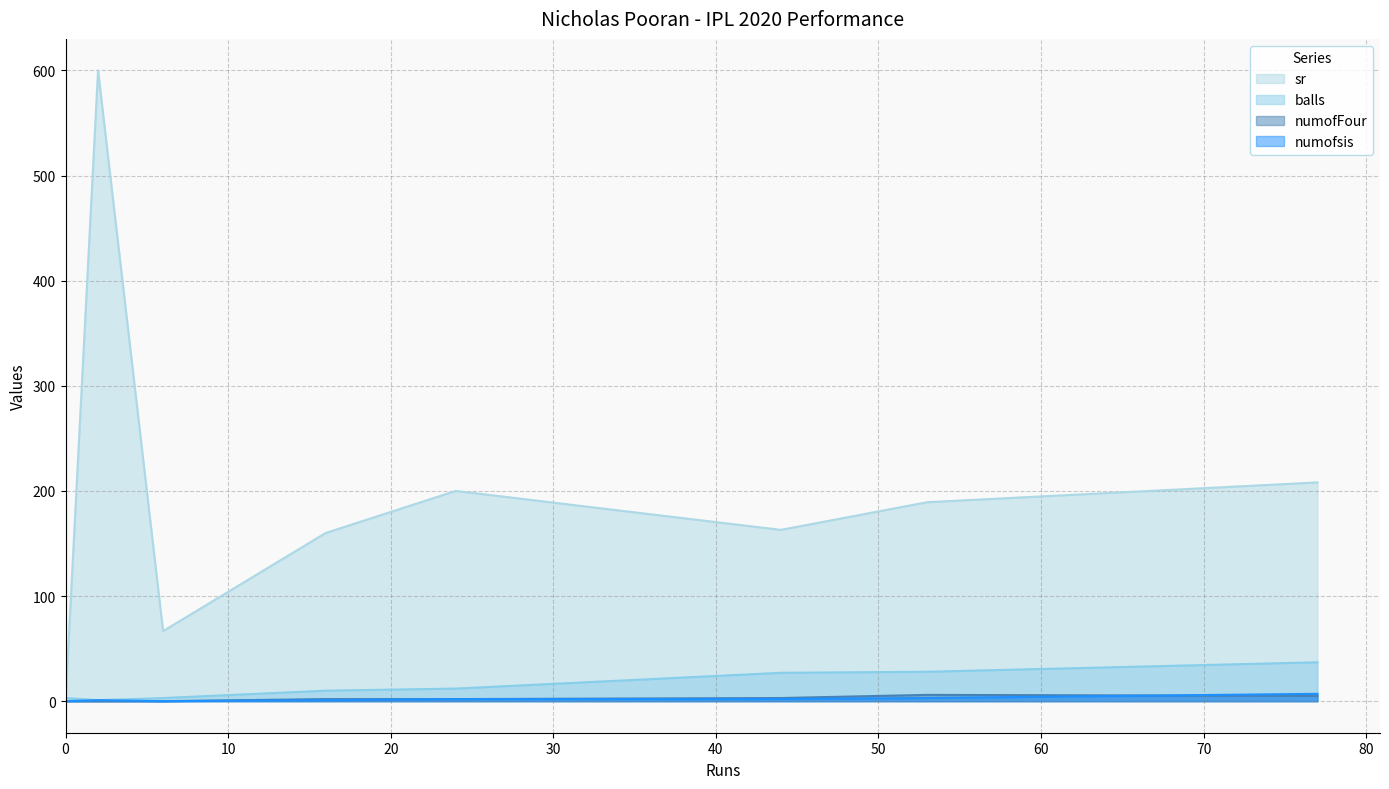

Reading left to right, extract all data points from this chart.

sr: 0=0.0	2=600.0	6=66.7	16=160.0	24=200.0	44=163.0	53=189.3	77=208.1
balls: 0=3.0	2=1.0	6=3.0	16=10.0	24=12.0	44=27.0	53=28.0	77=37.0
numofFour: 0=0.0	2=0.0	6=0.0	16=2.0	24=2.0	44=3.0	53=6.0	77=5.0
numofsis: 0=0.0	2=1.0	6=0.0	16=1.0	24=2.0	44=2.0	53=3.0	77=7.0